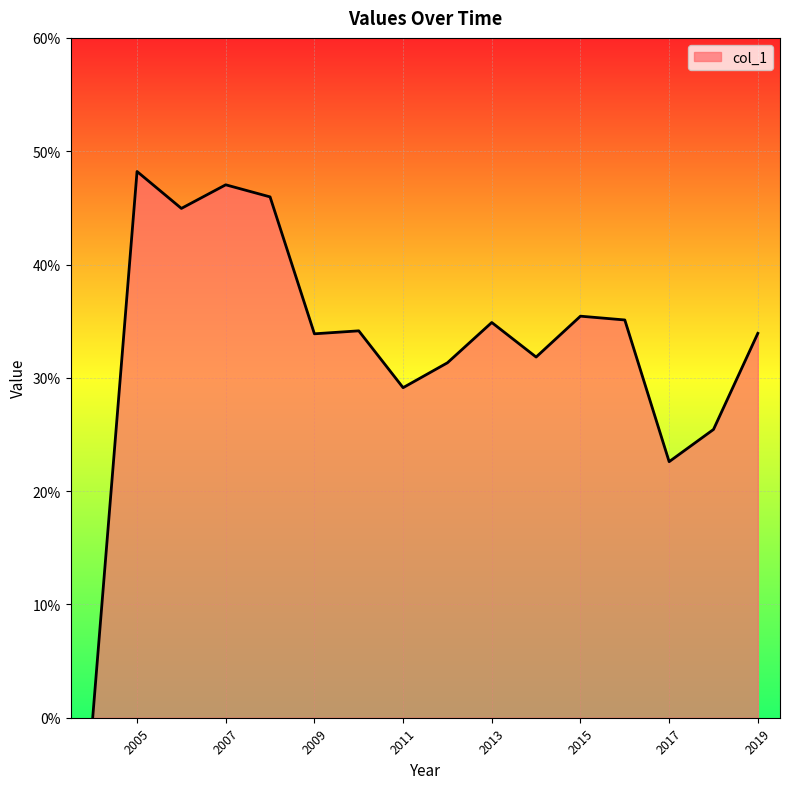

What is the label of the 9th point from the right?

2011